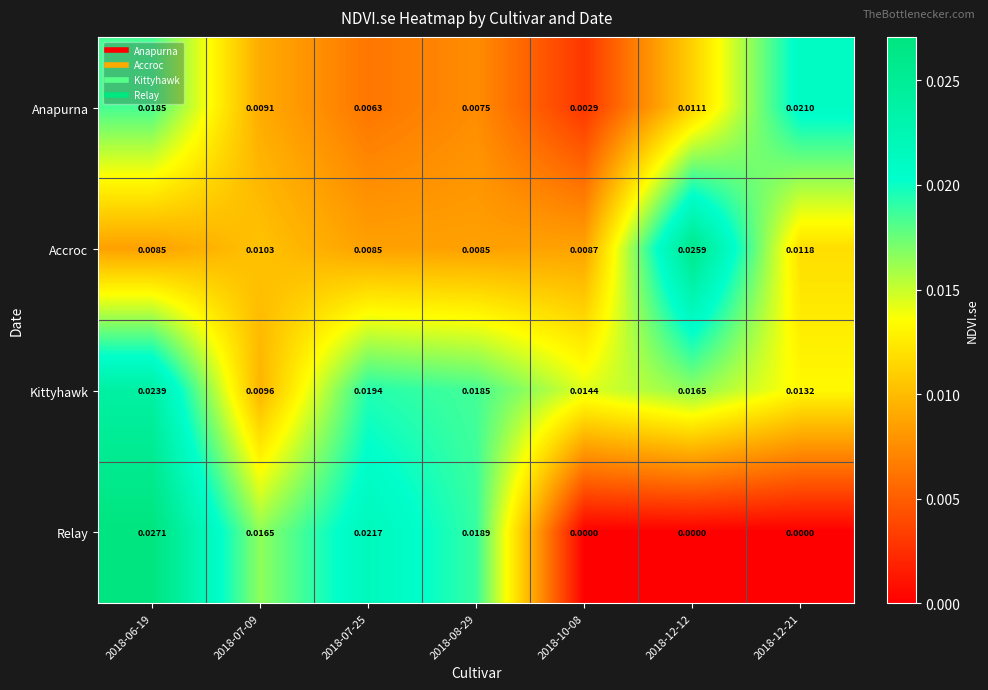

Which series has the widest spread of values?

Relay